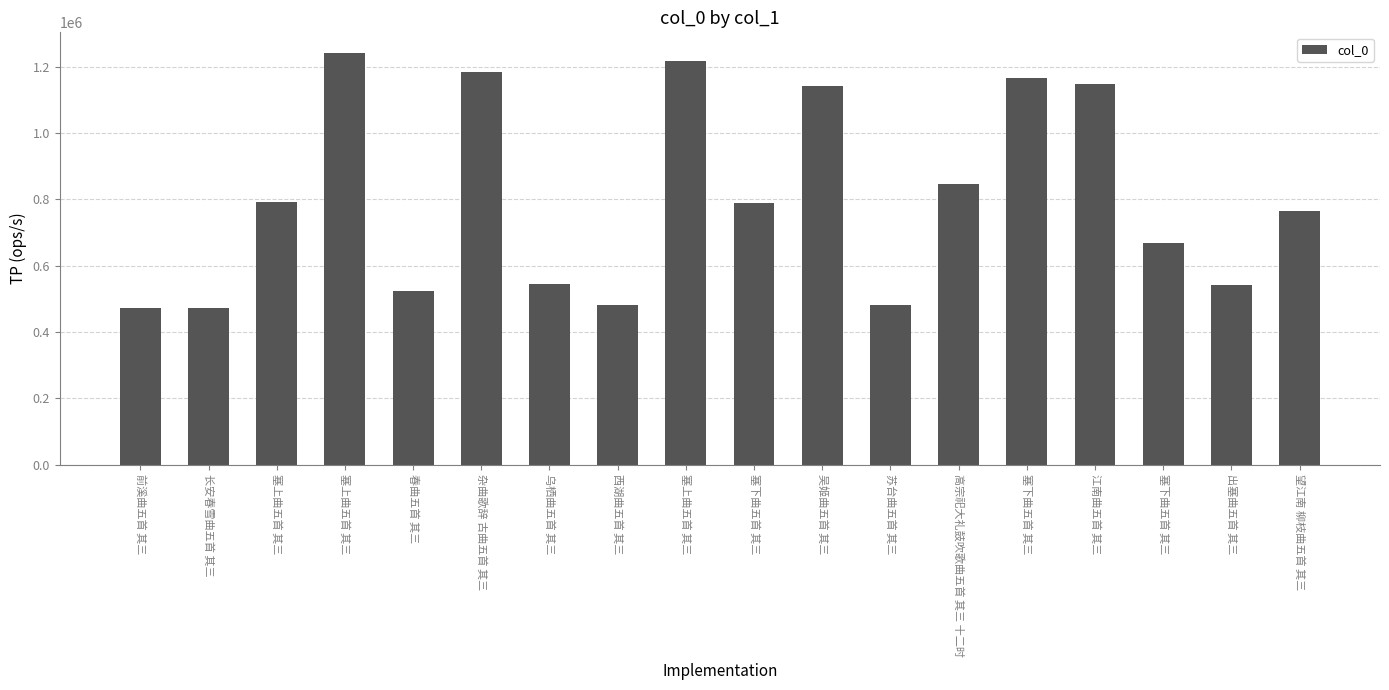

What is the difference between the maximum and minimum values?

768442